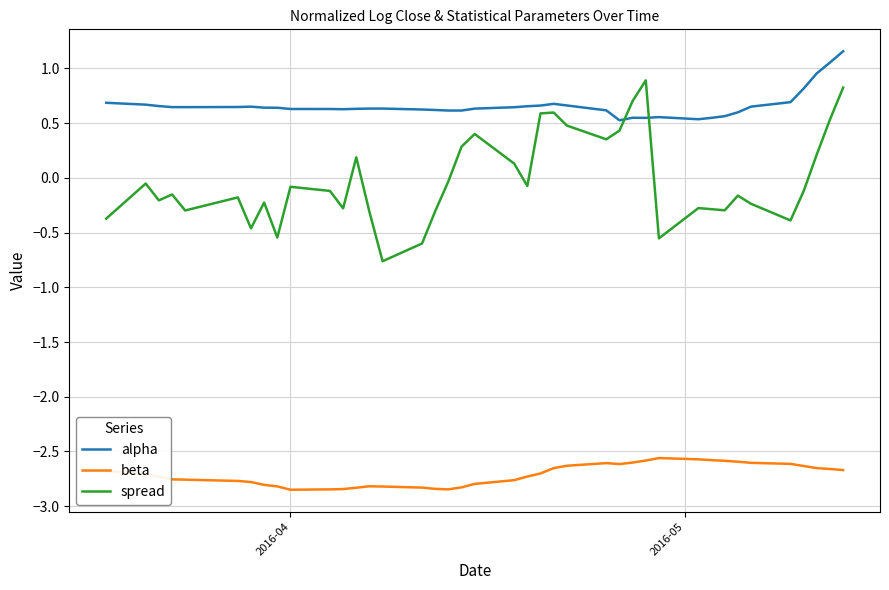

At how many categories does at least one series exceed -1?

40